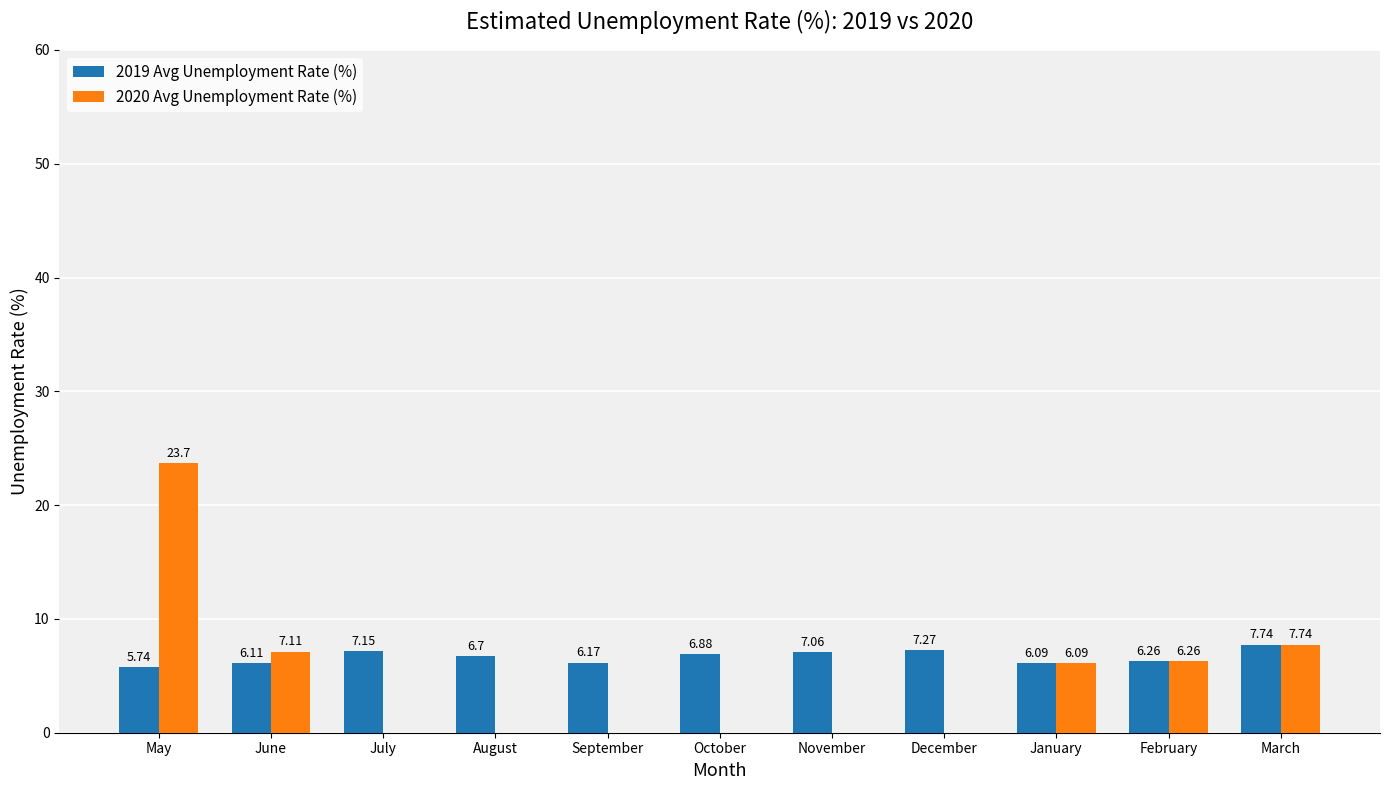

What is the sum of all 2019 Avg Unemployment Rate (%) values?

73.2